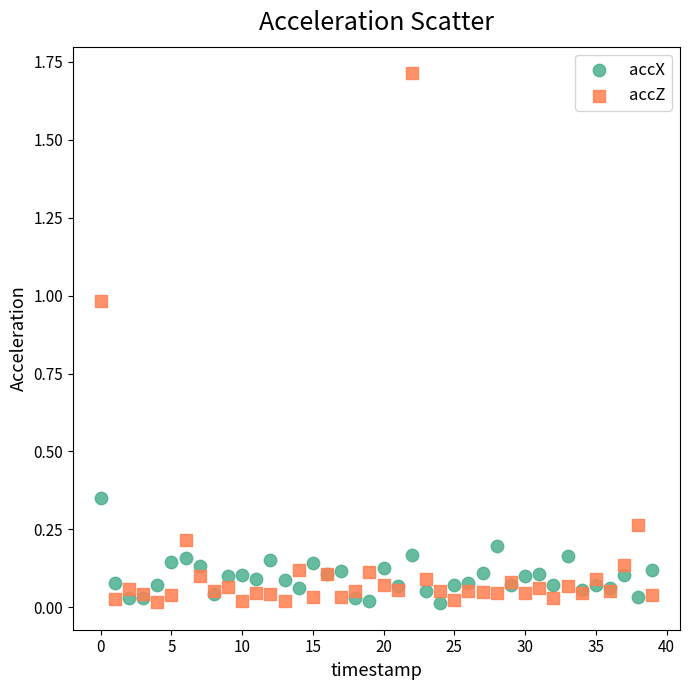

What are all the series names shown in the legend?

accX, accZ